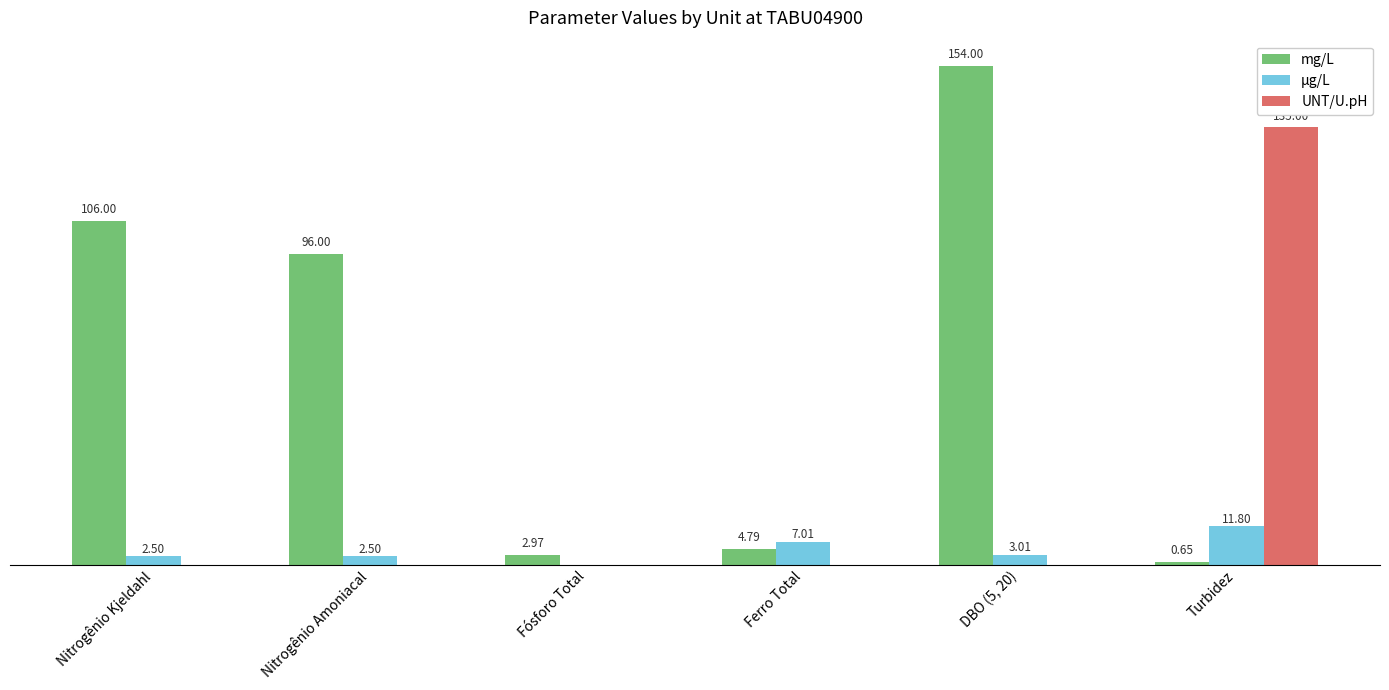

Which series has the largest total across all categories?

mg/L